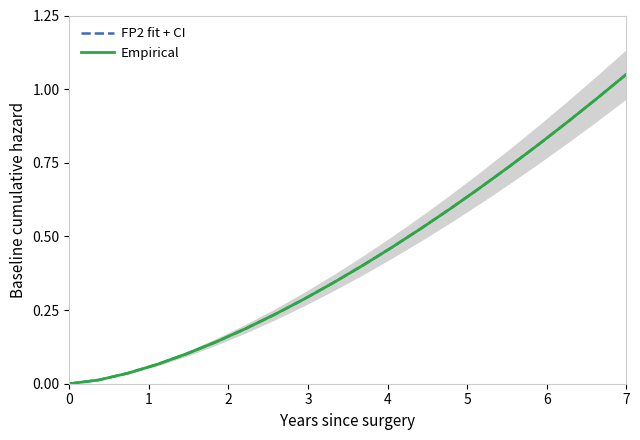

Is this an area chart (filled region under the line)?

No